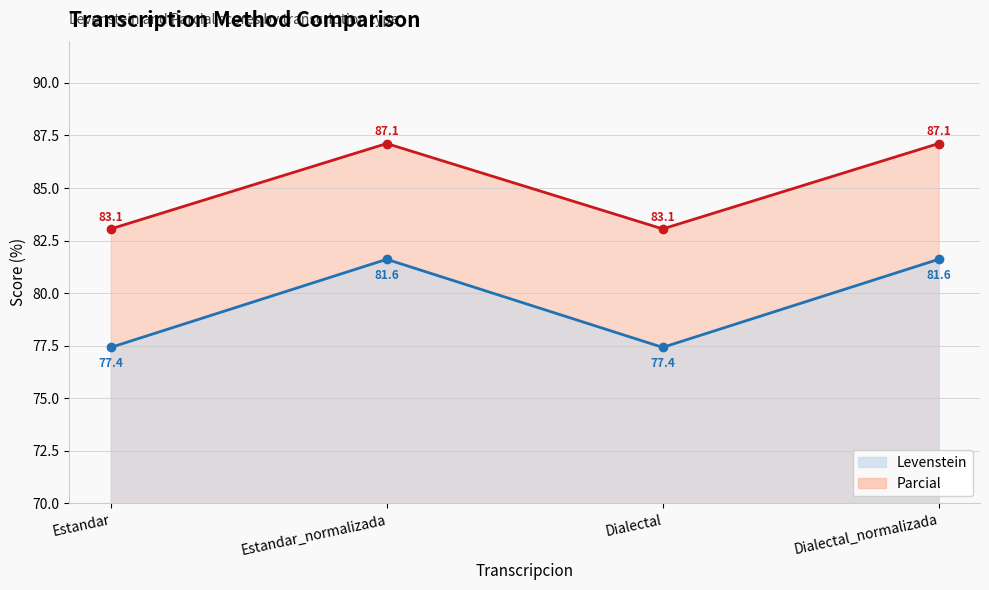

True or false: Levenstein and Parcial intersect in this chart.

False